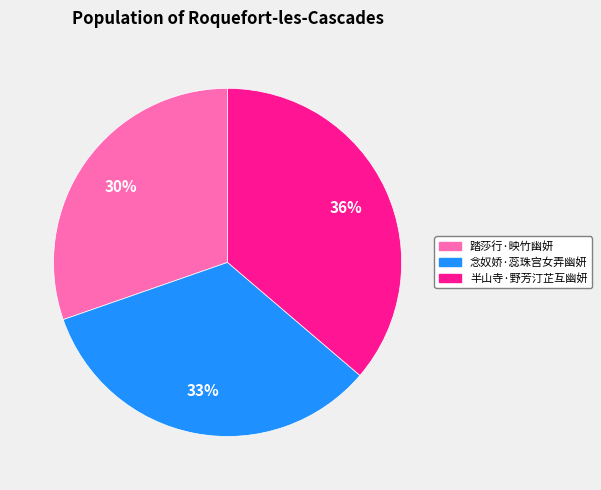

To the nearest percent, what portion does 半山寺·野芳汀芷互幽妍 represent?

36%